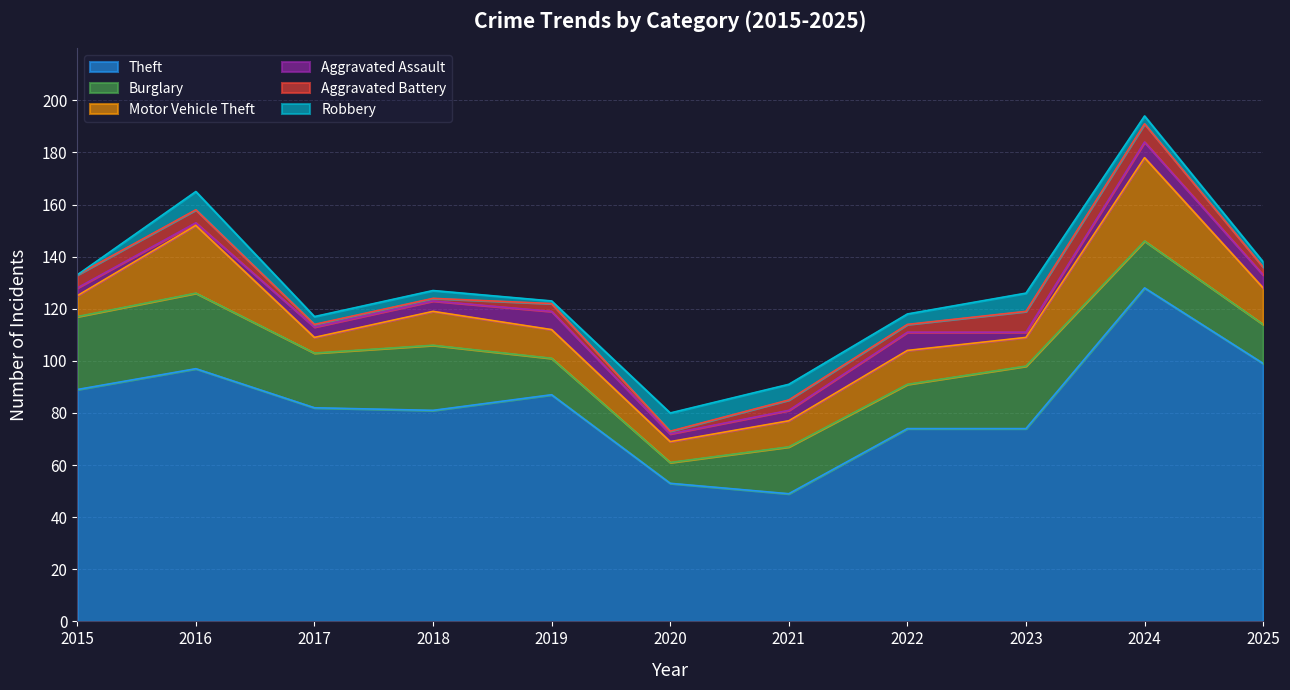

Between which two adjacent categories do Motor Vehicle Theft and Burglary first intersect?

2023 and 2024